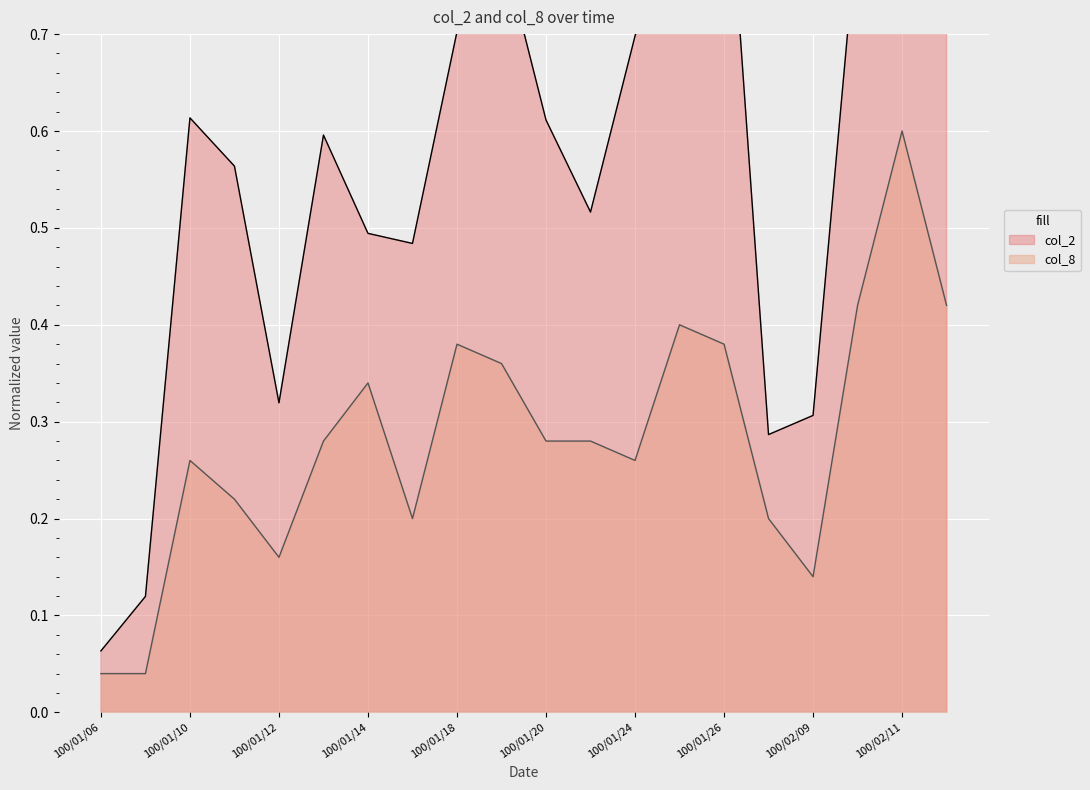

Which series has the largest range (max minus min)?

col_2